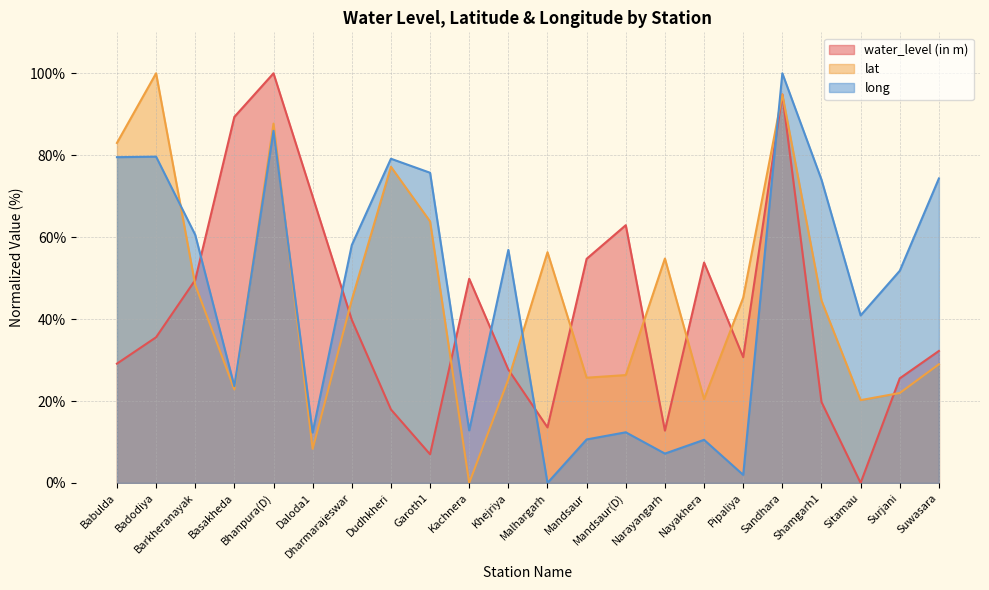

What is the difference between the highest and lowest values at Khejriya?

31.6